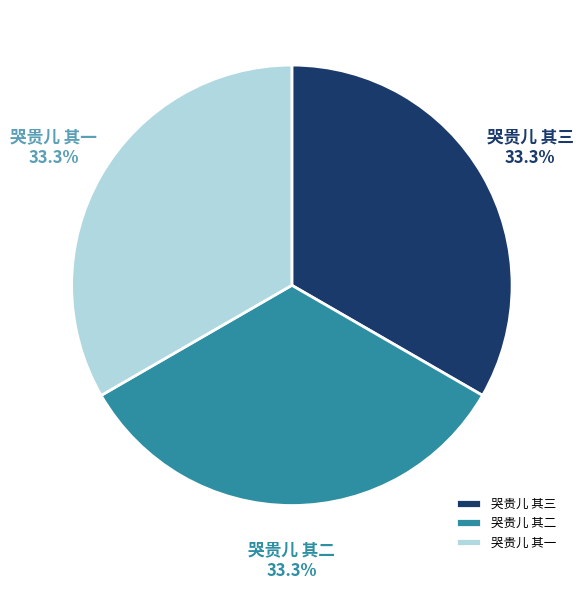

What percentage is the 哭贵儿 其三 slice, to the nearest percent?

33%